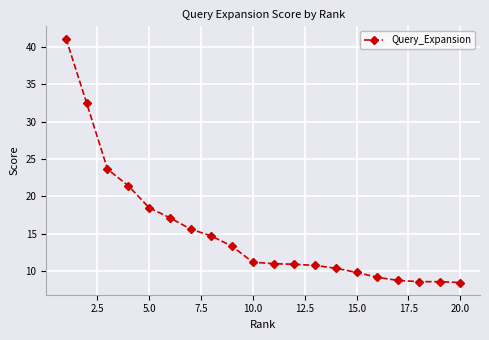

What is the difference between the maximum and minimum values?

32.7